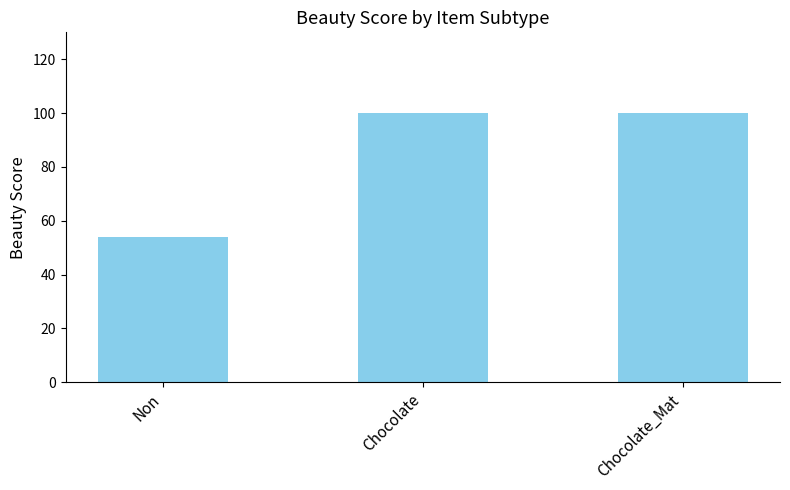

What is the ratio of the value at Chocolate_Mat to the value at Non?

1.9